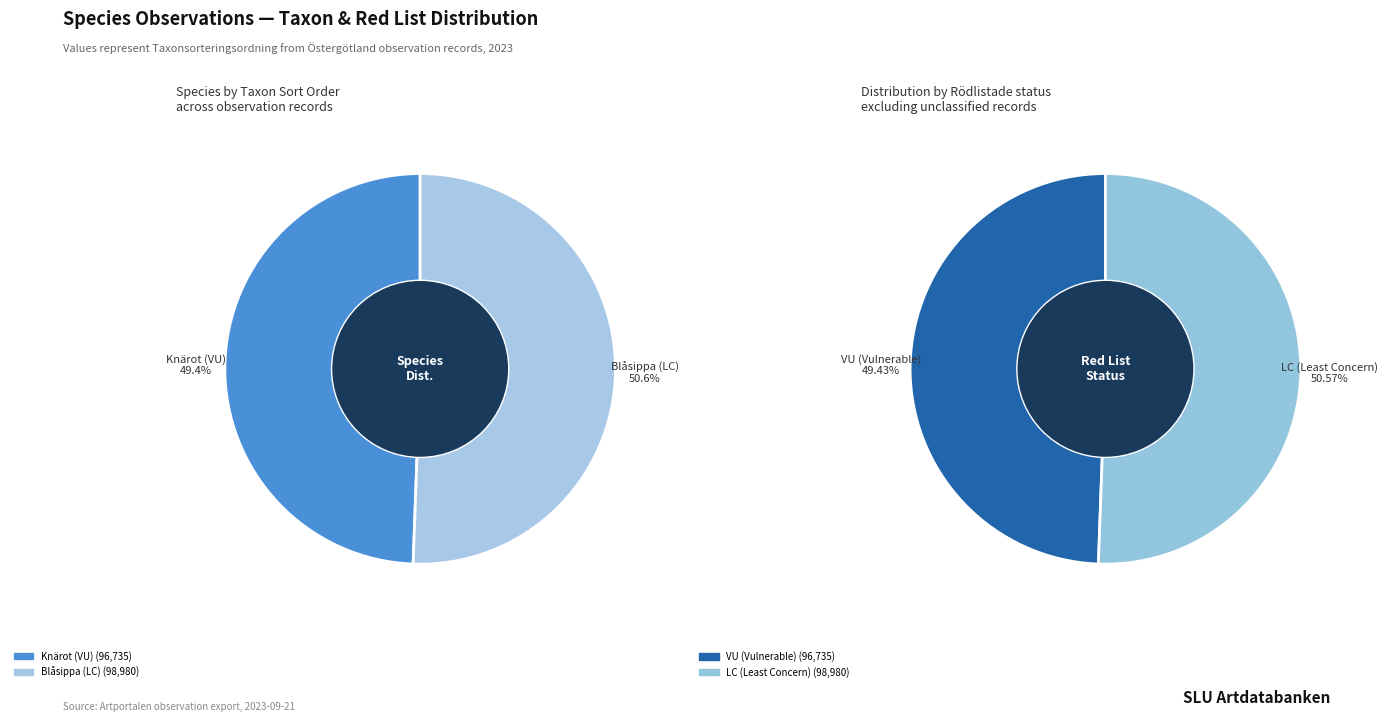

To the nearest percent, what percentage of the pie is Blåsippa (LC)?

51%